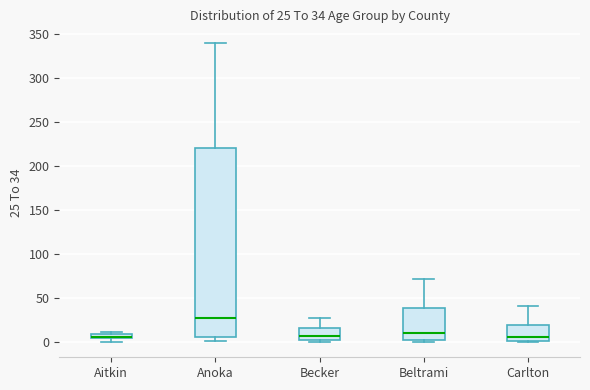

Which box is the tallest, from its lower edge to its upper edge?

Anoka